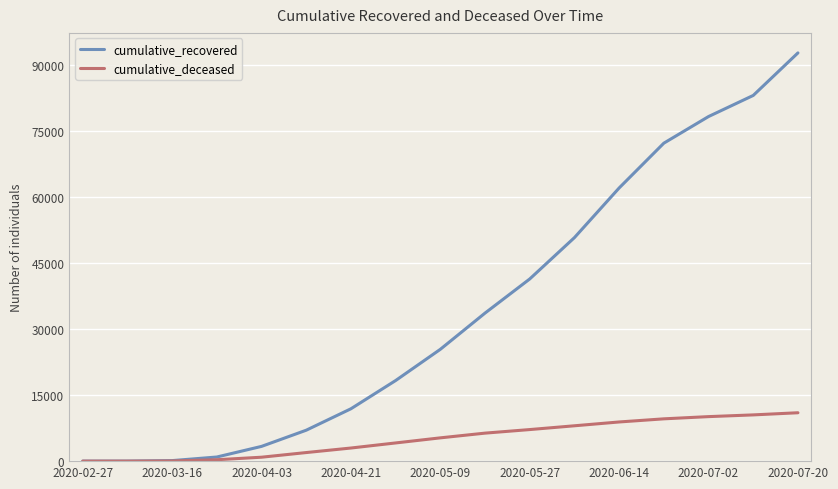

Does the chart have visible grid lines?

Yes